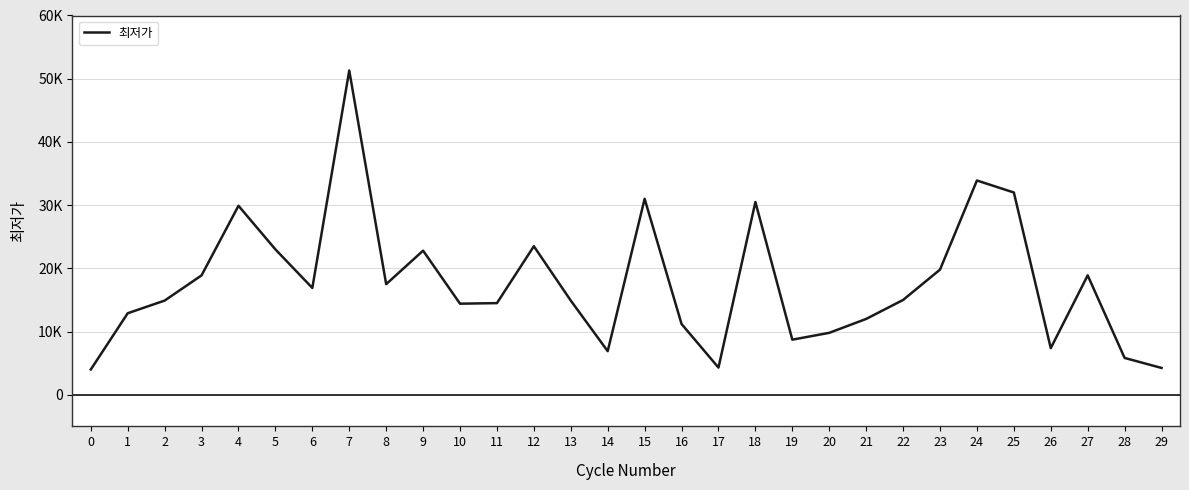

Reading left to right, extract all data points from this chart.

4000	12900	14900	18890	29900	23000	16900	51300	17500	22800	14410	14500	23500	14900	6900	31000	11200	4300	30500	8720	9800	12000	15000	19800	33900	32000	7380	18890	5827	4246